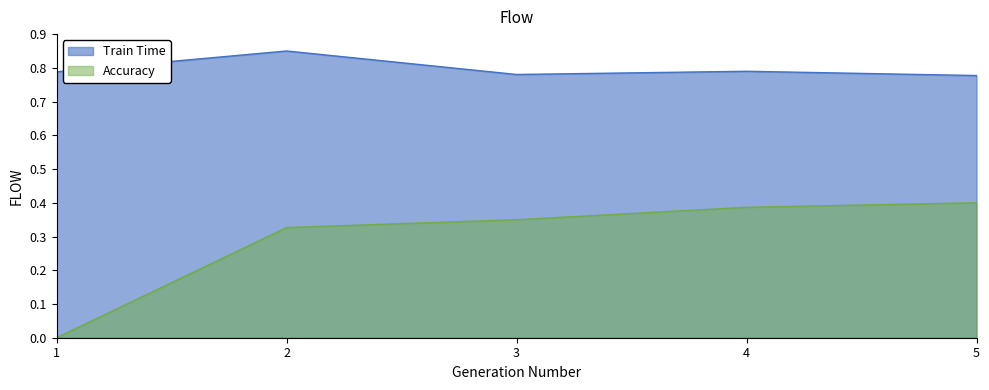

What is the value of the Accuracy point at the 3rd from the left?

0.3